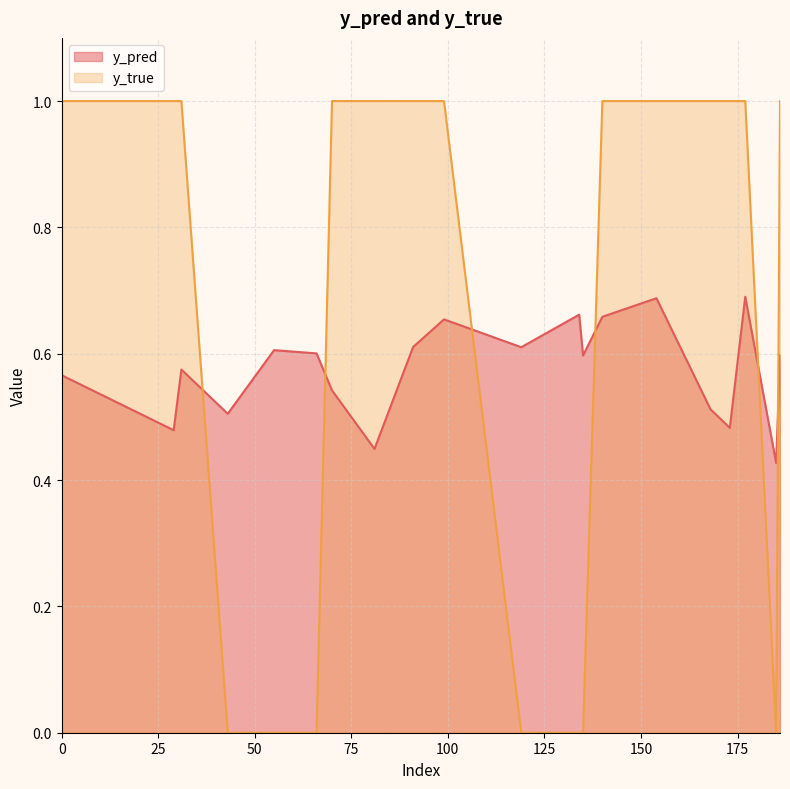

Between which two adjacent categories do y_true and y_pred first intersect?

31 and 43